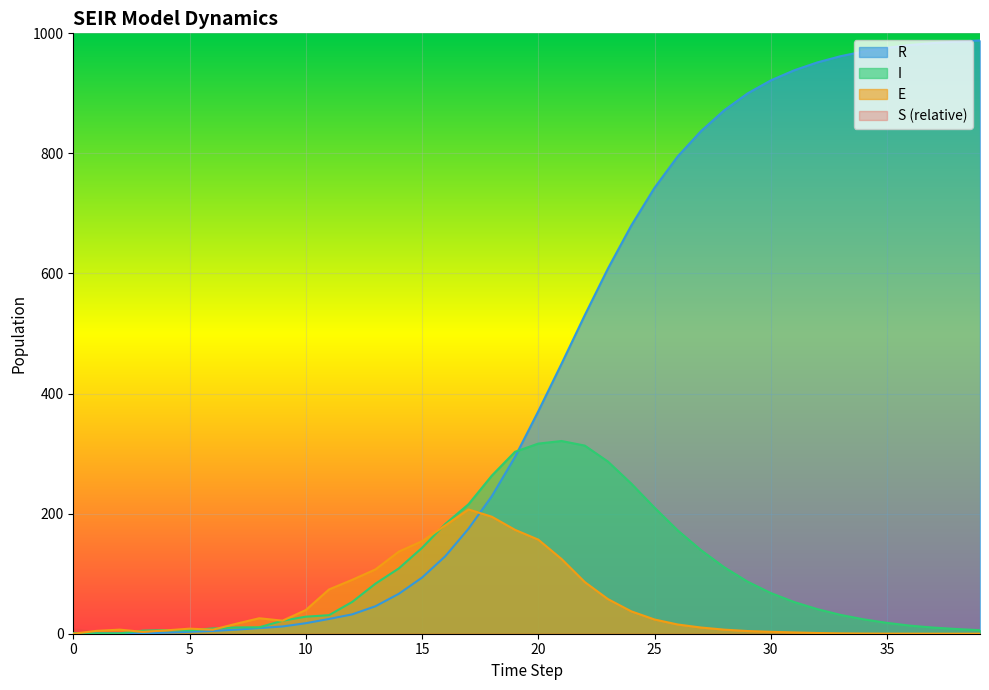

Is the value of E at 2 greater than the value of R at 6?

Yes